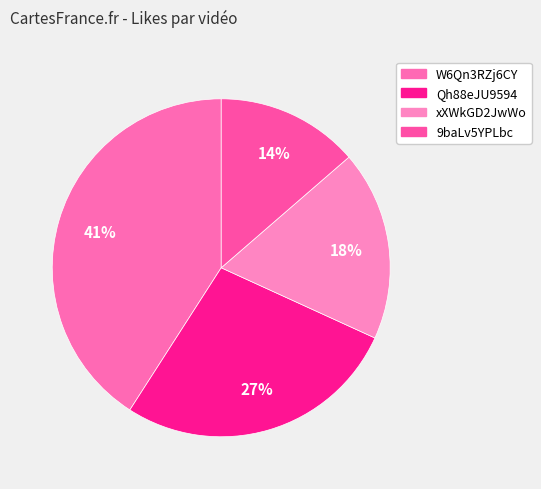

How much of the chart is everything except 9baLv5YPLbc?

86.4%